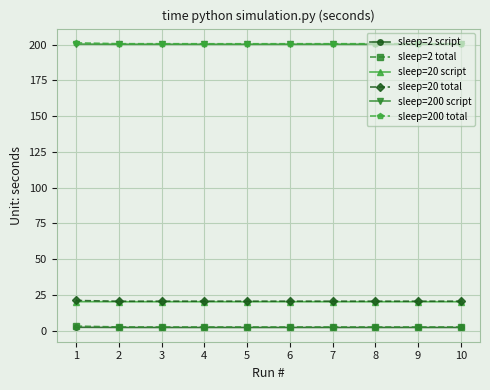

True or false: sleep=20 total and sleep=200 total intersect in this chart.

False